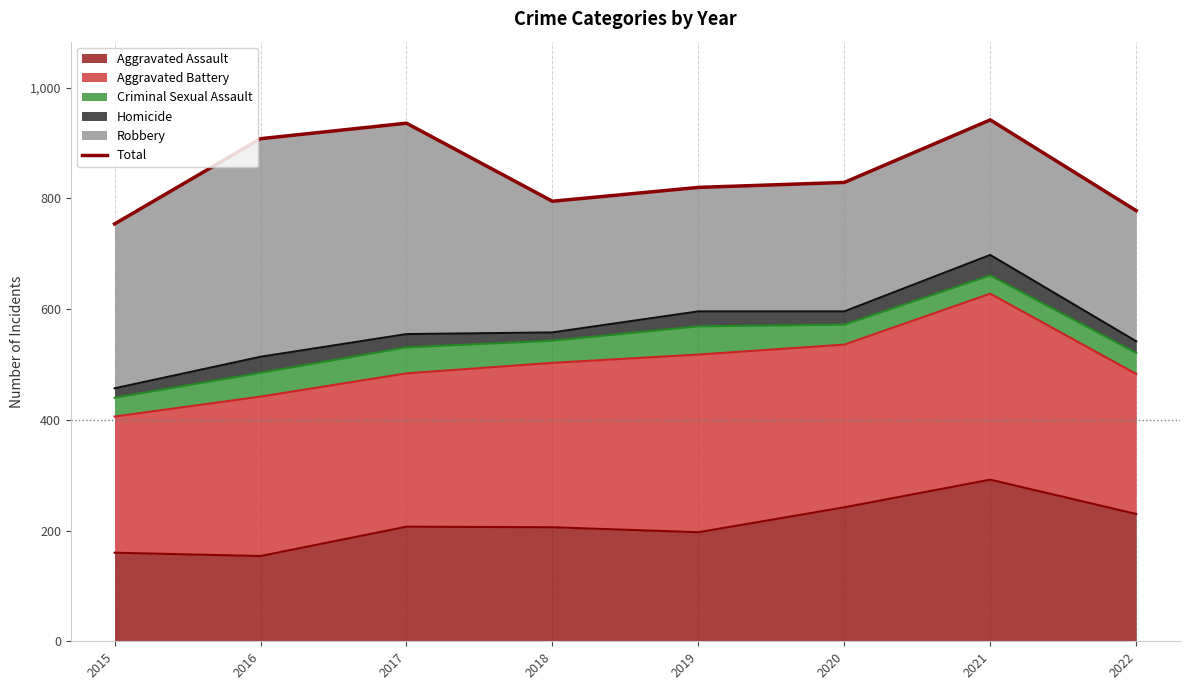

Rank the categories by value from lowest to highest.

2015, 2022, 2018, 2019, 2020, 2016, 2017, 2021